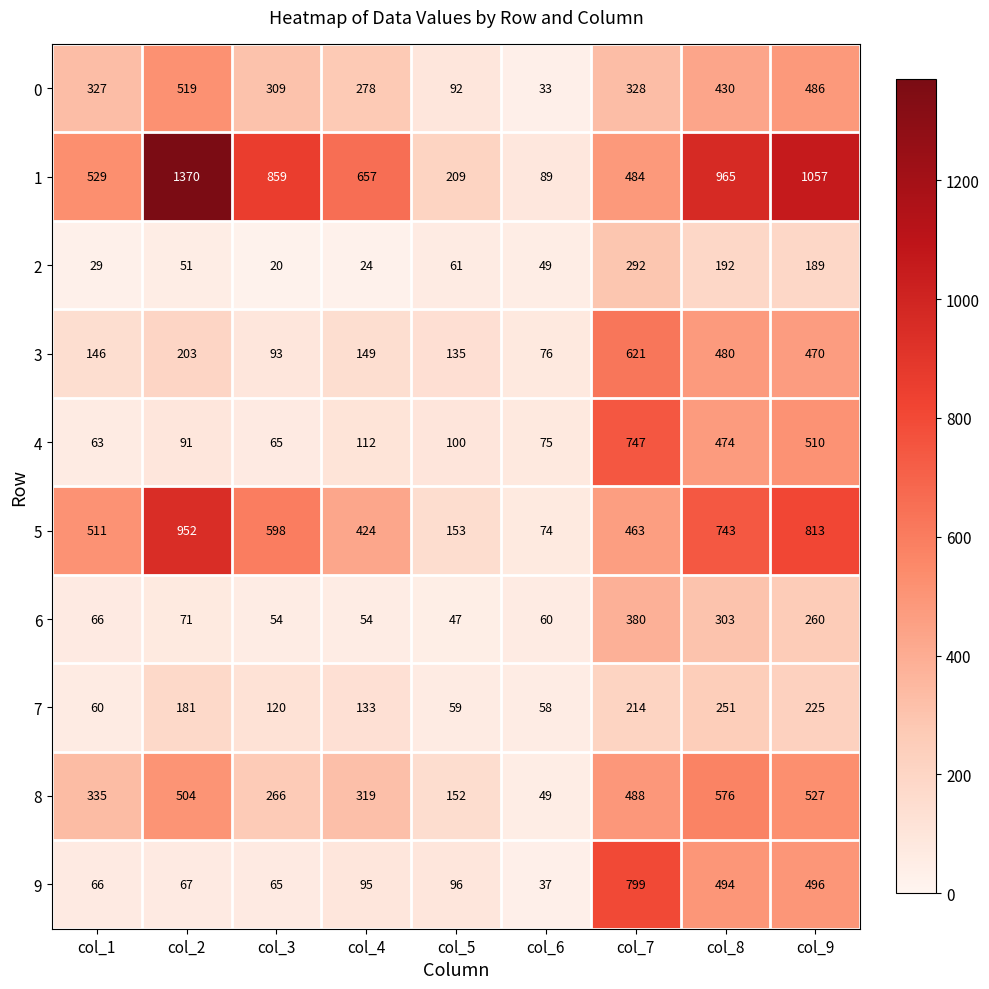

The 6 series shows 303 at col_8. True or false?

True